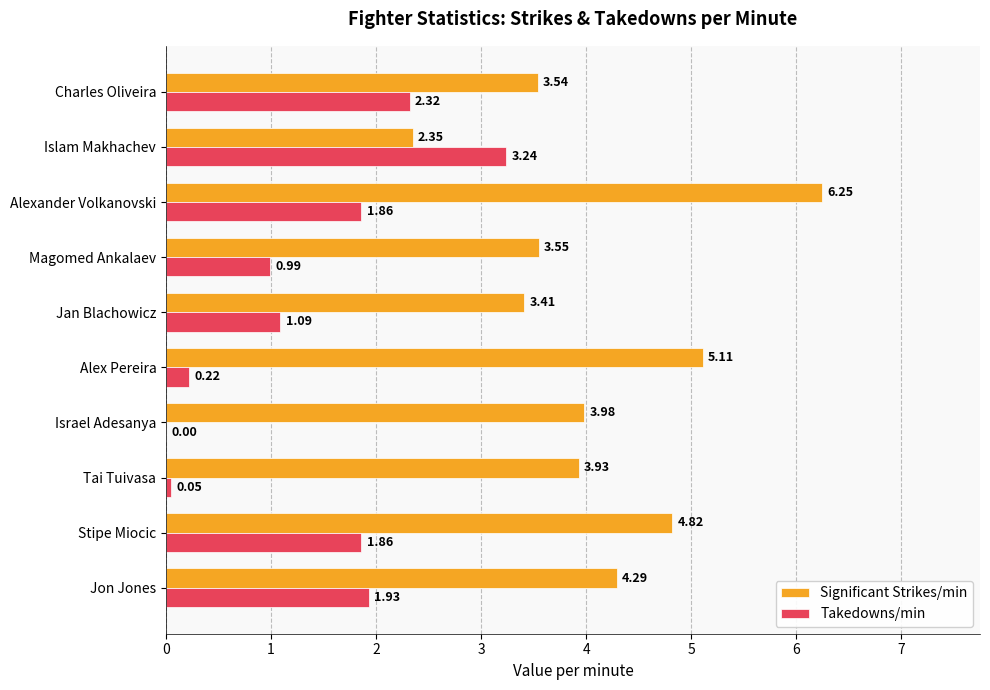

What is the sum of the Takedowns/min values at Islam Makhachev and Charles Oliveira?

5.6